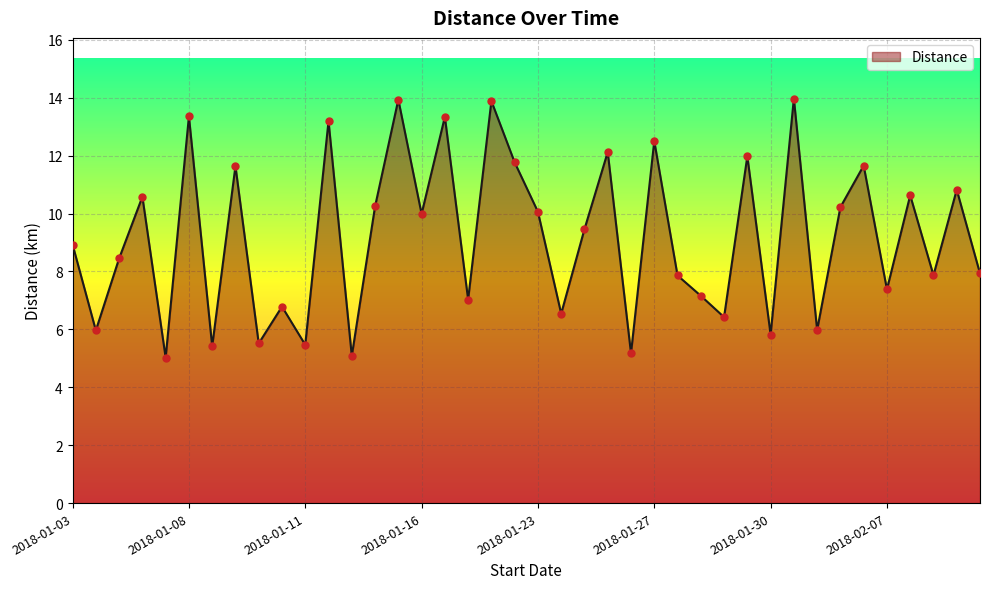

What is the difference between the maximum and minimum values?

8.9